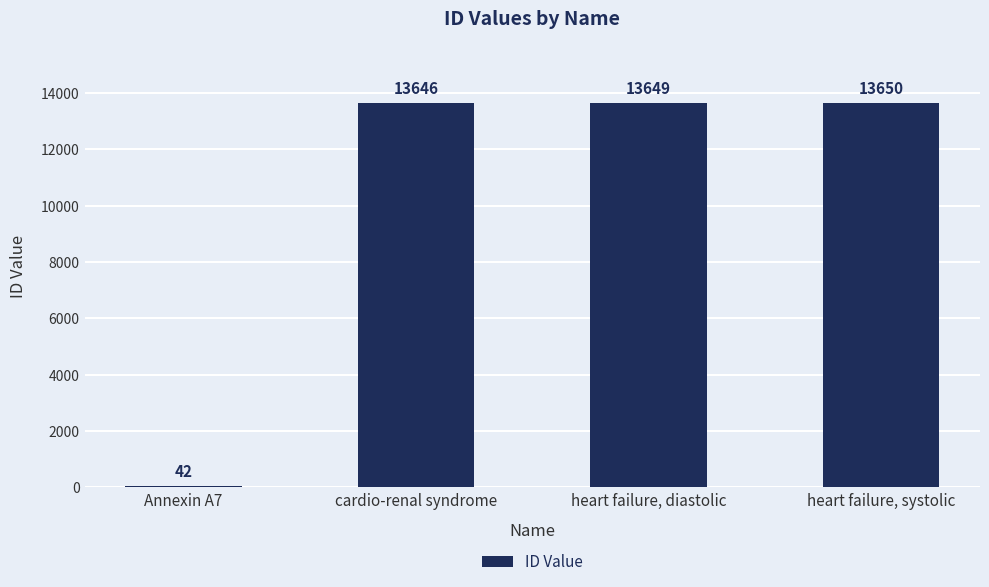

What value does the data have at cardio-renal syndrome, to the nearest 50?

13650